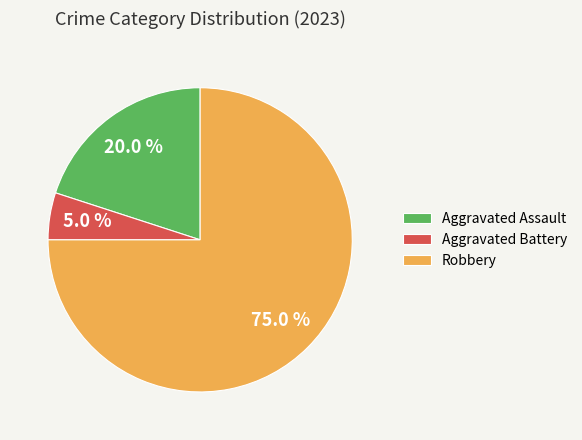

To the nearest percent, what is the combined percentage of Robbery and Aggravated Battery?

80%